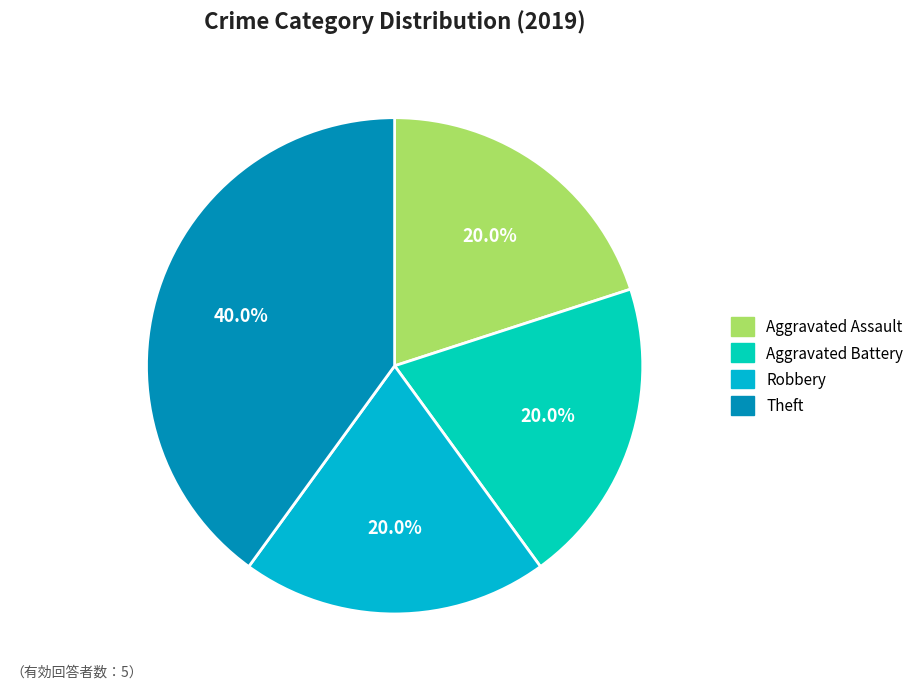

Which has a higher value, Robbery or Theft?

Theft